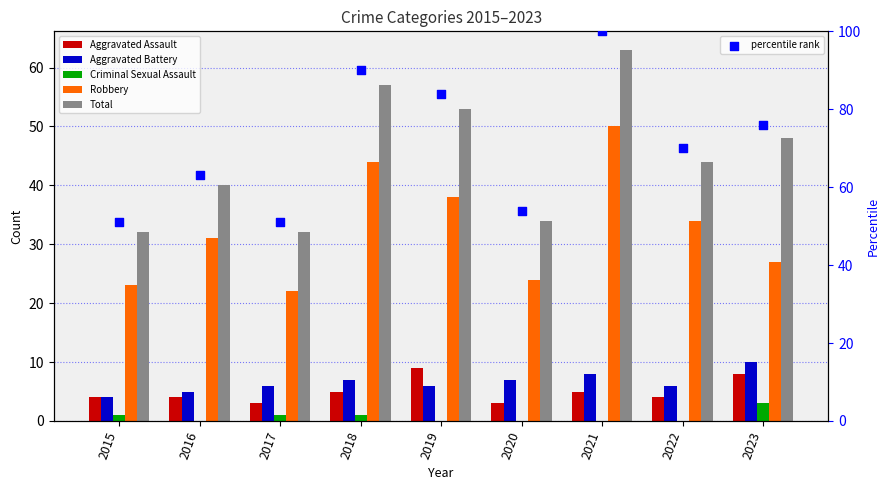

Which series has the widest spread of Y values?

percentile rank